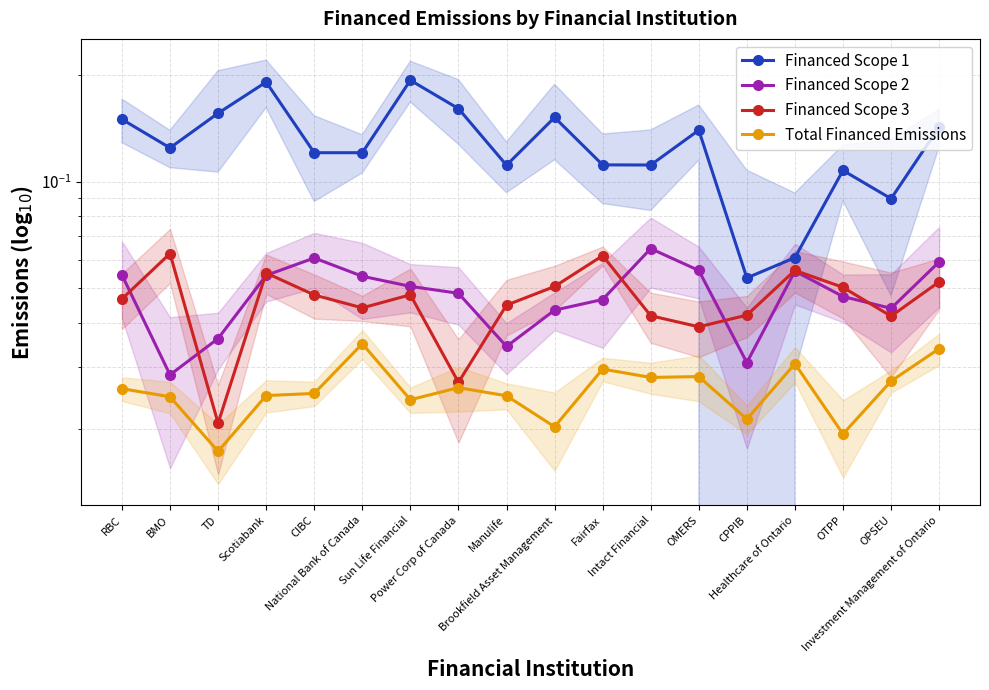

Which series has the largest total across all categories?

Financed Scope 1